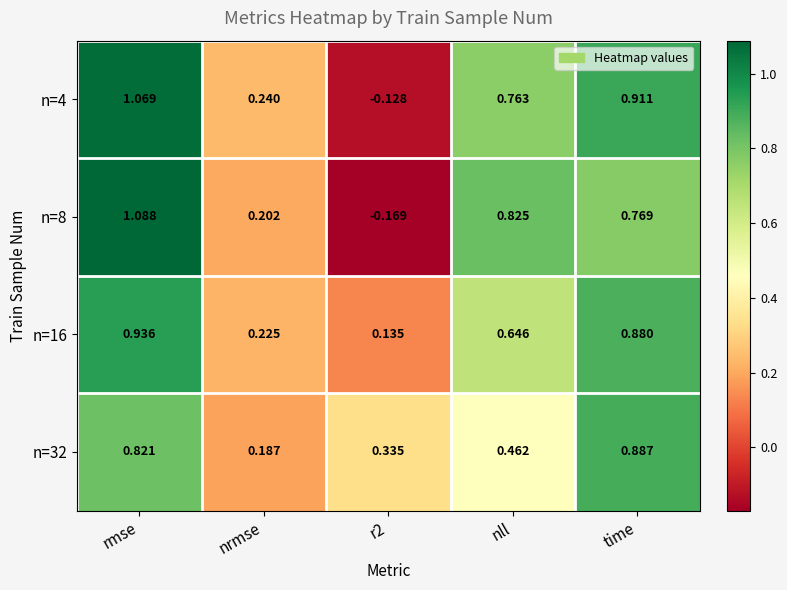

Is the value of n=4 at nrmse greater than the value of n=16 at nll?

No